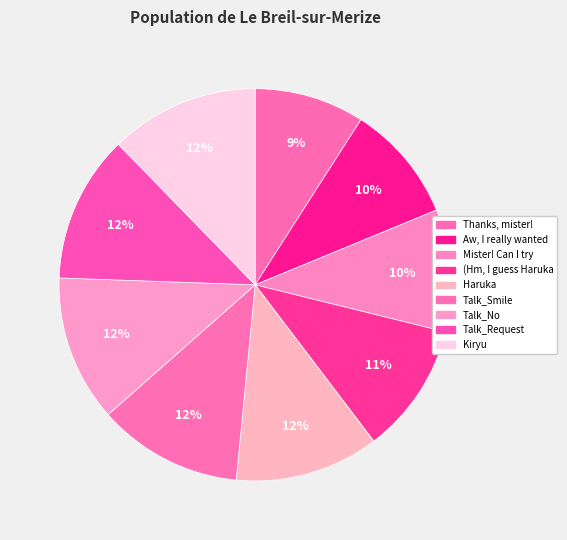

How many segments does this pie chart have?

9